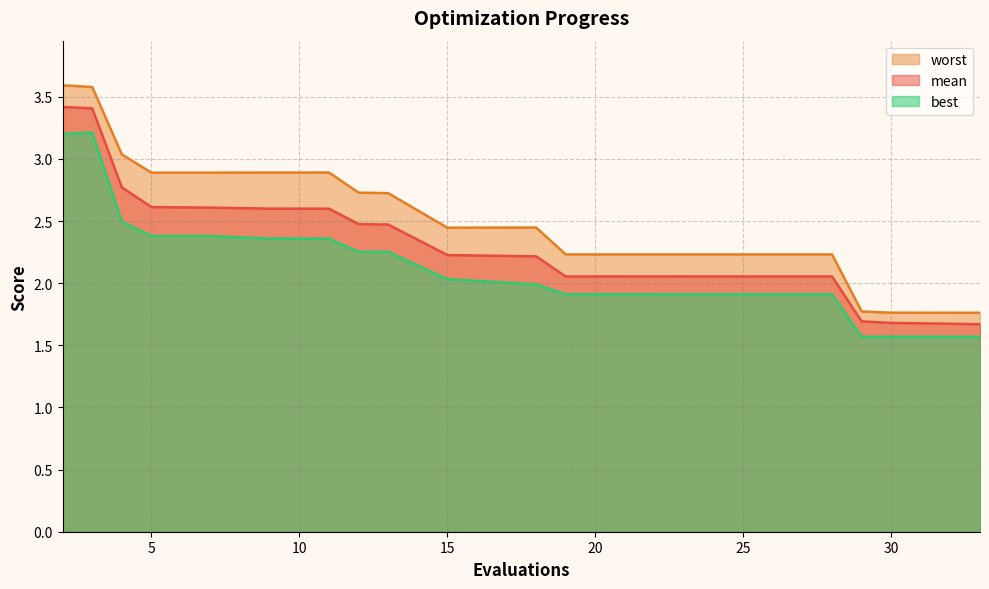

True or false: mean and worst intersect in this chart.

False